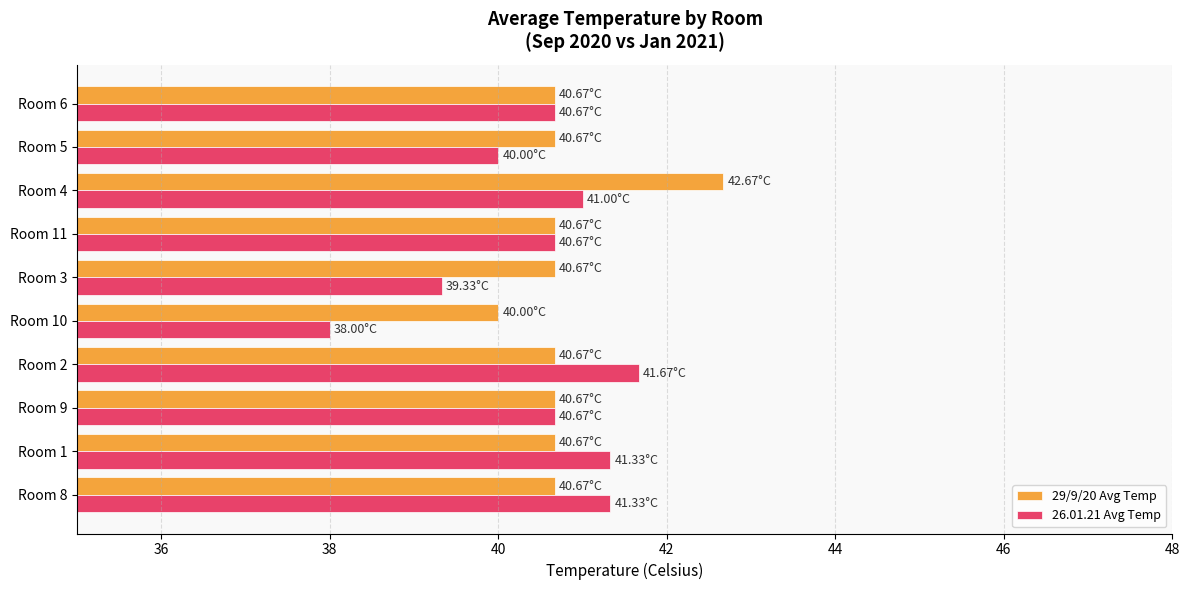

At which category is the sum across all series the highest?

Room 4